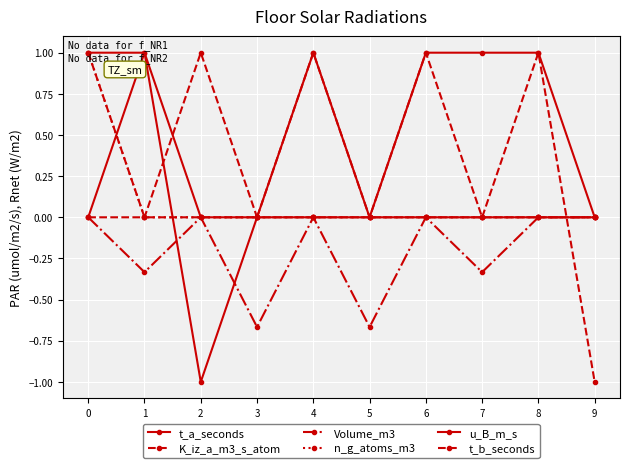

What is the maximum value shown in the chart?

1.0